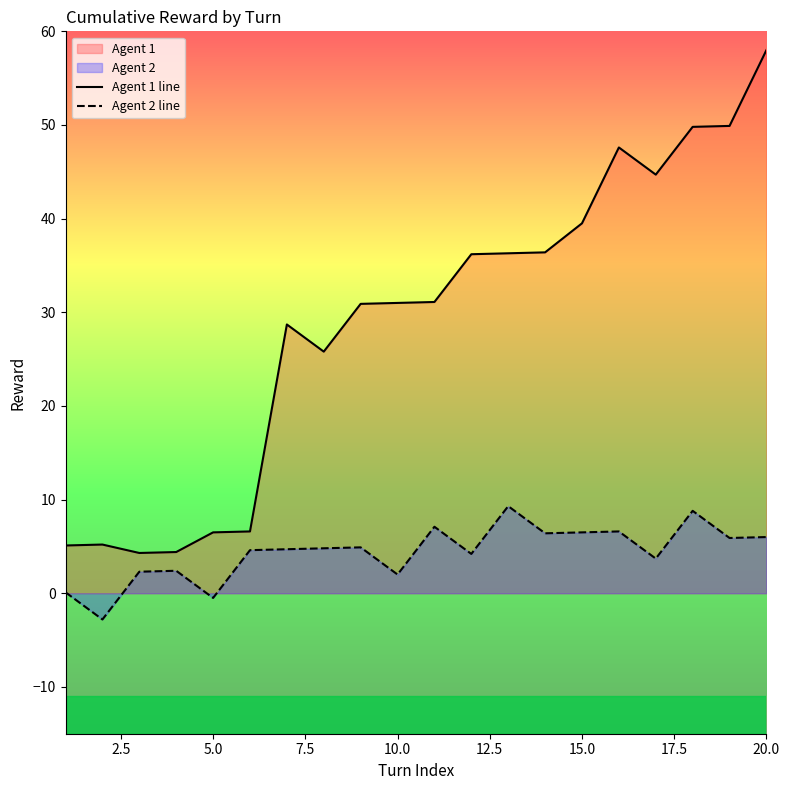

True or false: Agent 1 line and Agent 2 line intersect in this chart.

False